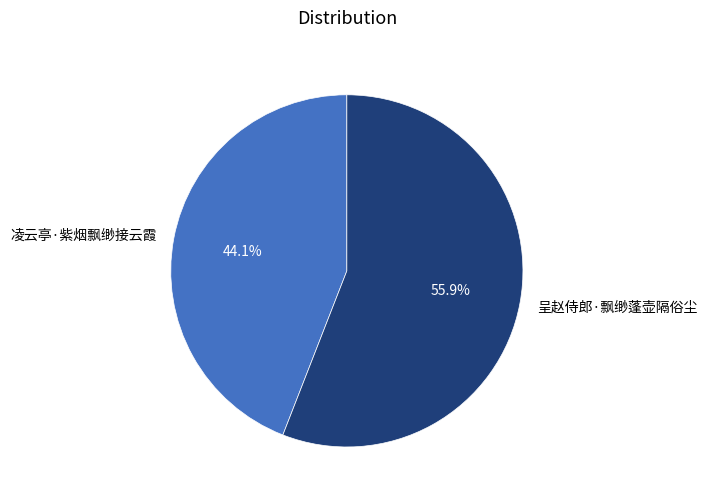

The 凌云亭·紫烟飘缈接云霞 slice represents 44% of the pie. True or false?

True